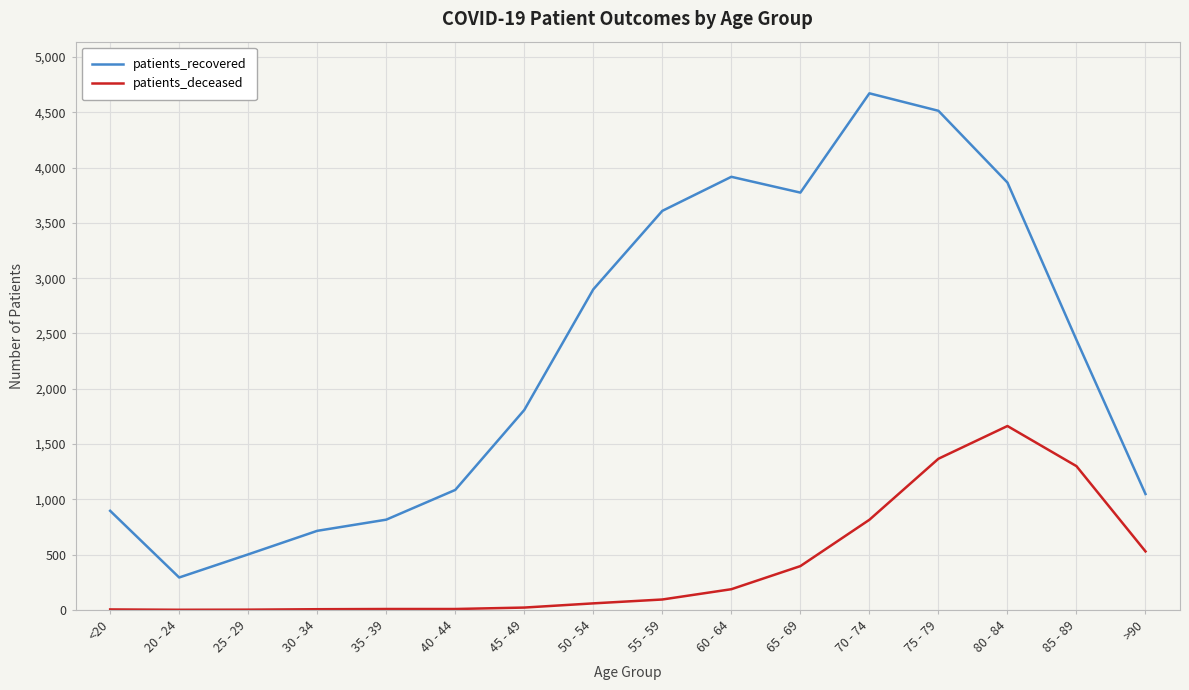

What is the difference between the maximum and minimum values in the patients_recovered series?

4379